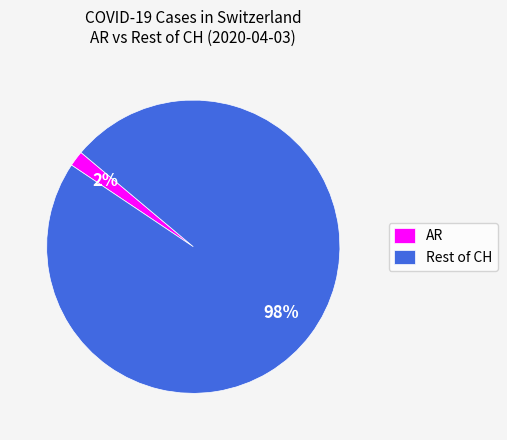

How many segments does this pie chart have?

2